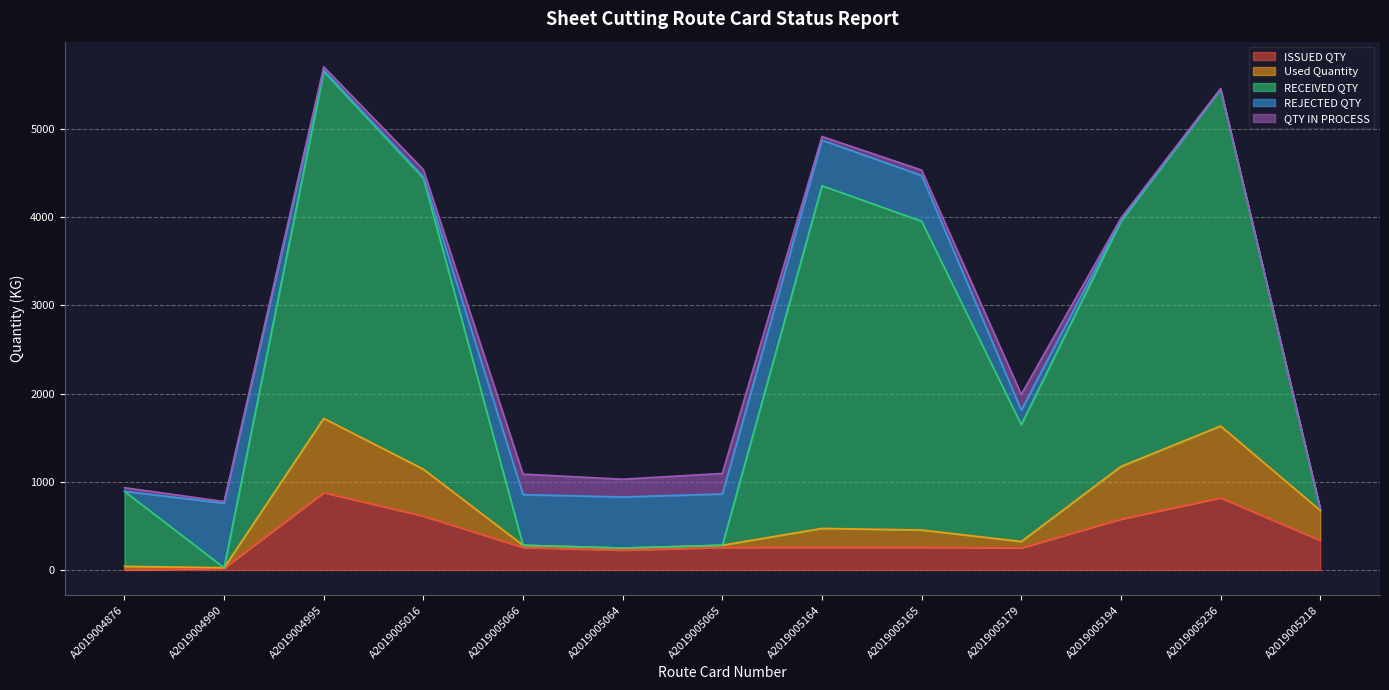

True or false: ISSUED QTY has a value of 611.2 at A2019005016.

True